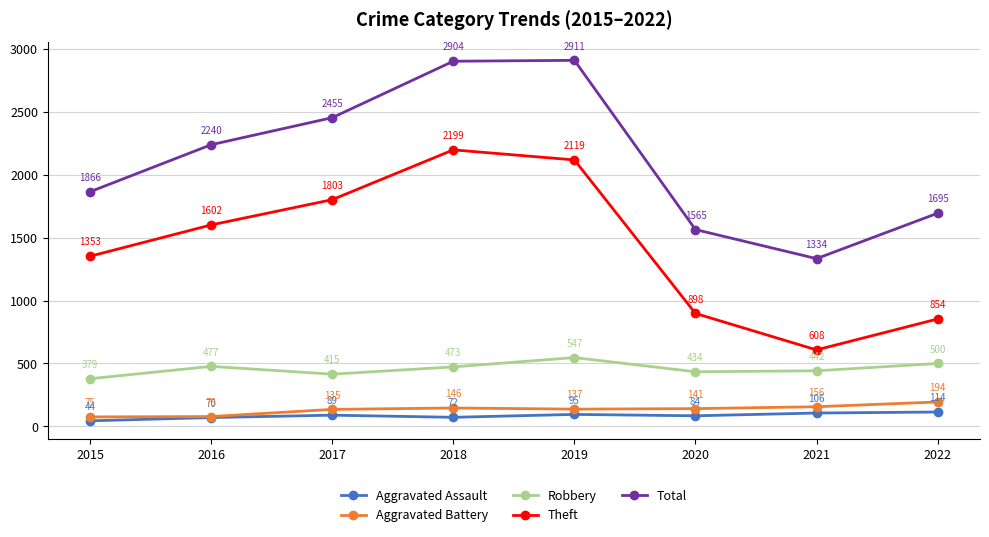

True or false: Aggravated Assault and Theft intersect in this chart.

False